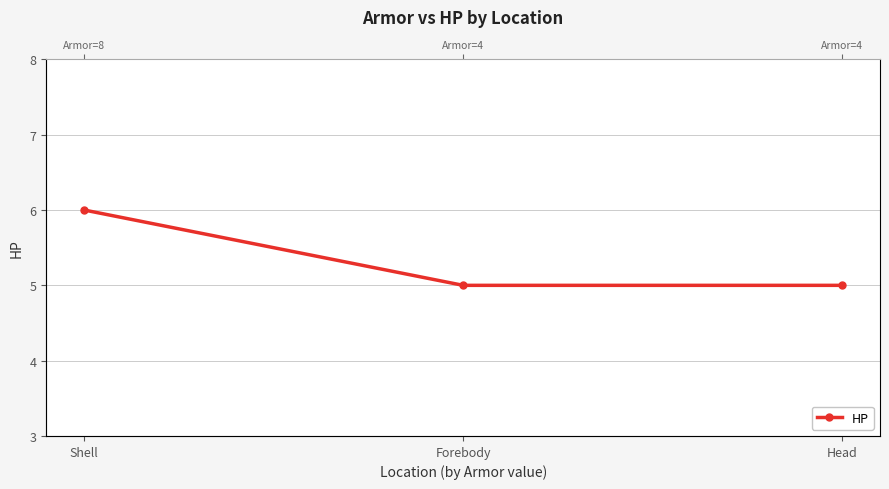

How many lines are shown in the chart?

1